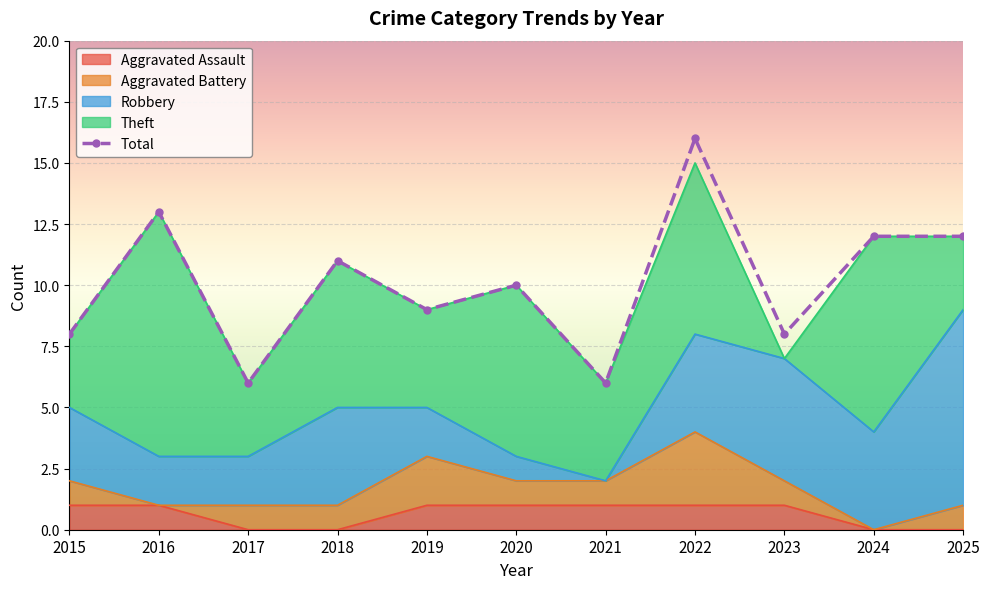

Rank the categories by value from highest to lowest.

2022, 2016, 2024, 2025, 2018, 2020, 2019, 2015, 2023, 2017, 2021